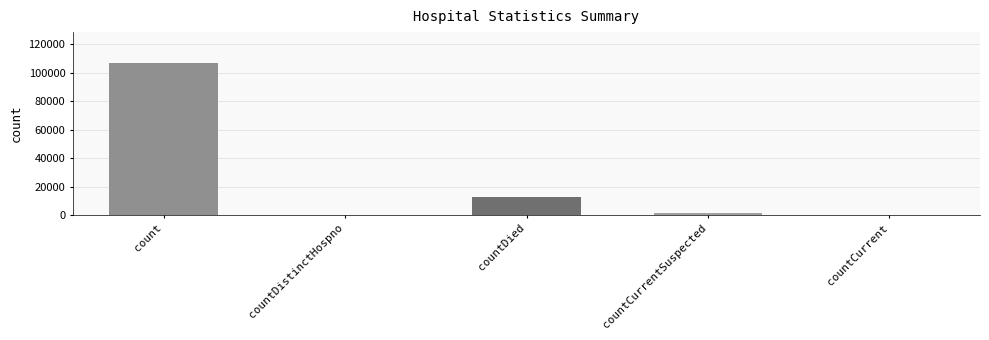

Are the bars horizontal?

No